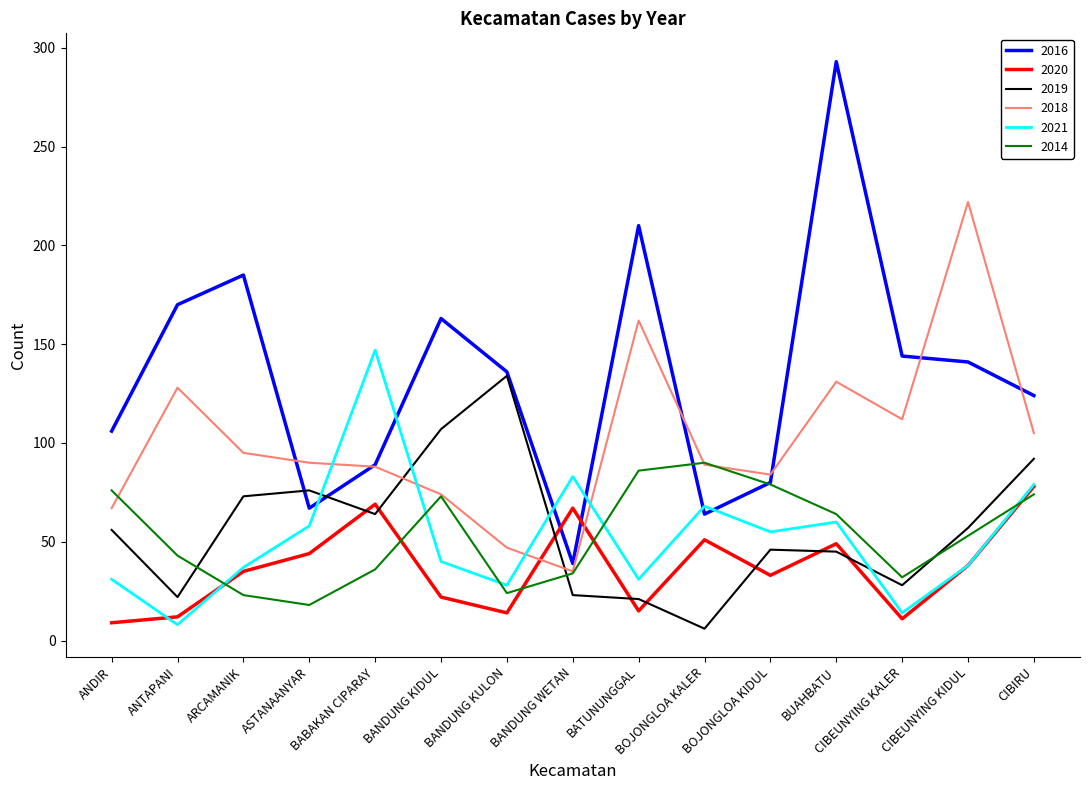

True or false: 2018 has a value of 105 at CIBIRU.

True